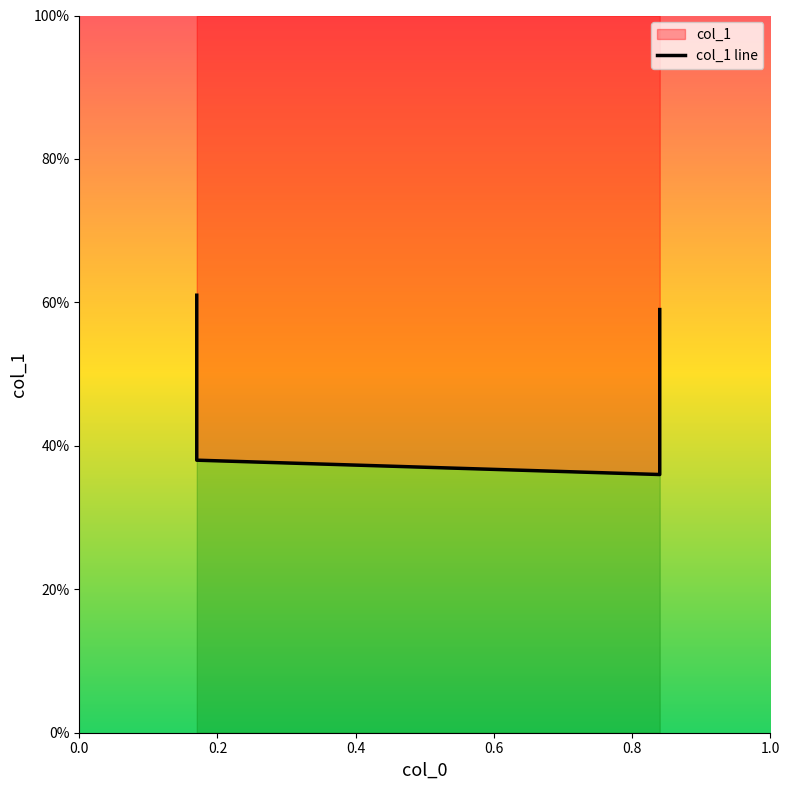

What is the difference between the second highest and second lowest values?

0.2